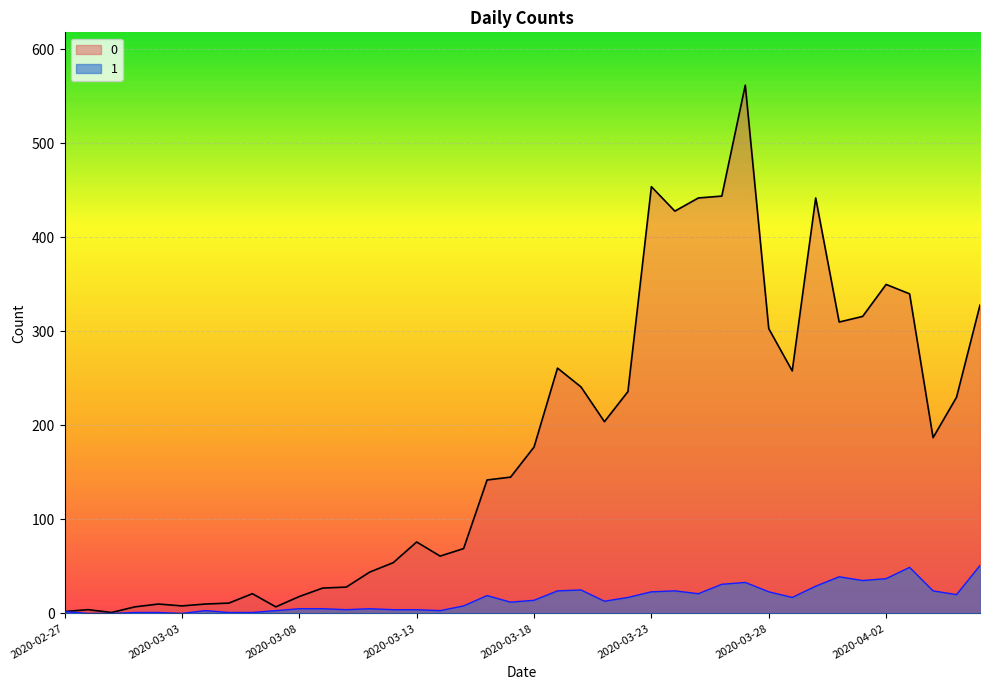

At which label does 0 reach its minimum?

2020-02-29